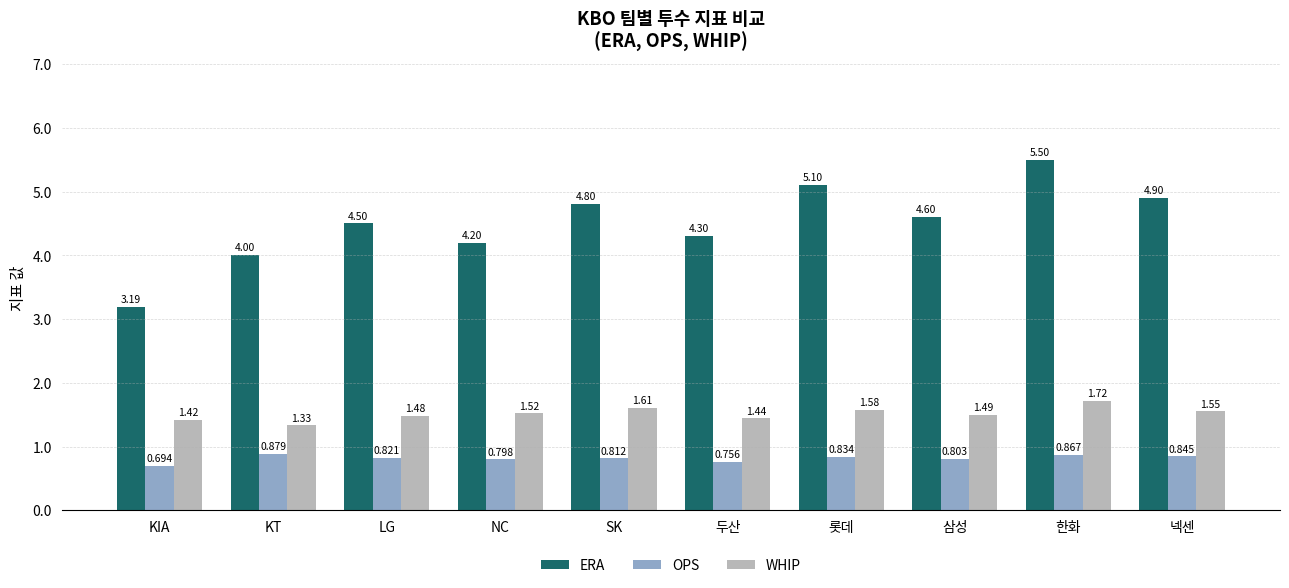

Count the OPS values in the range 0 to 1.

10